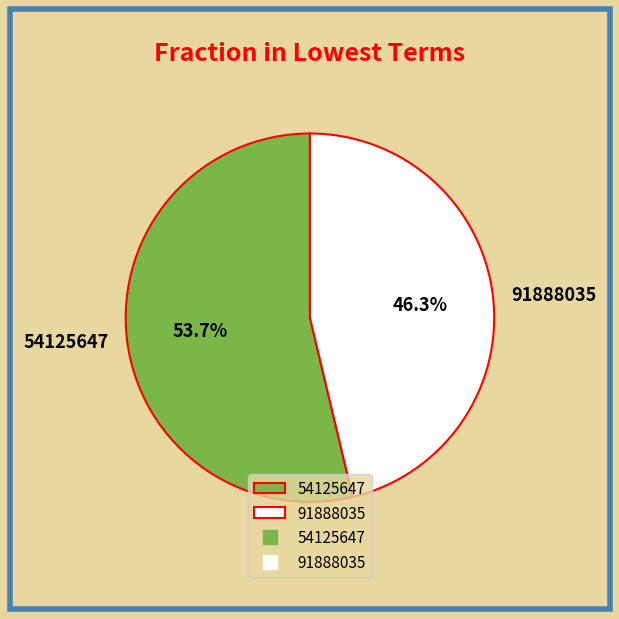

To the nearest percent, what is the difference between the 54125647 and 91888035 slice percentages?

7%